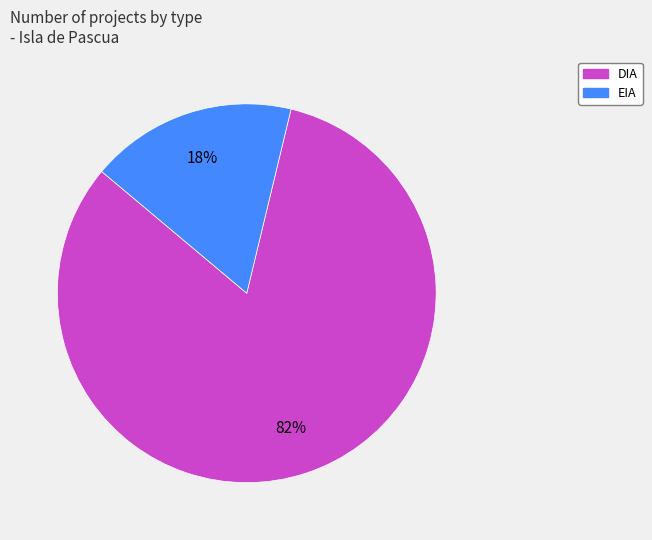

Between EIA and DIA, which is larger?

DIA